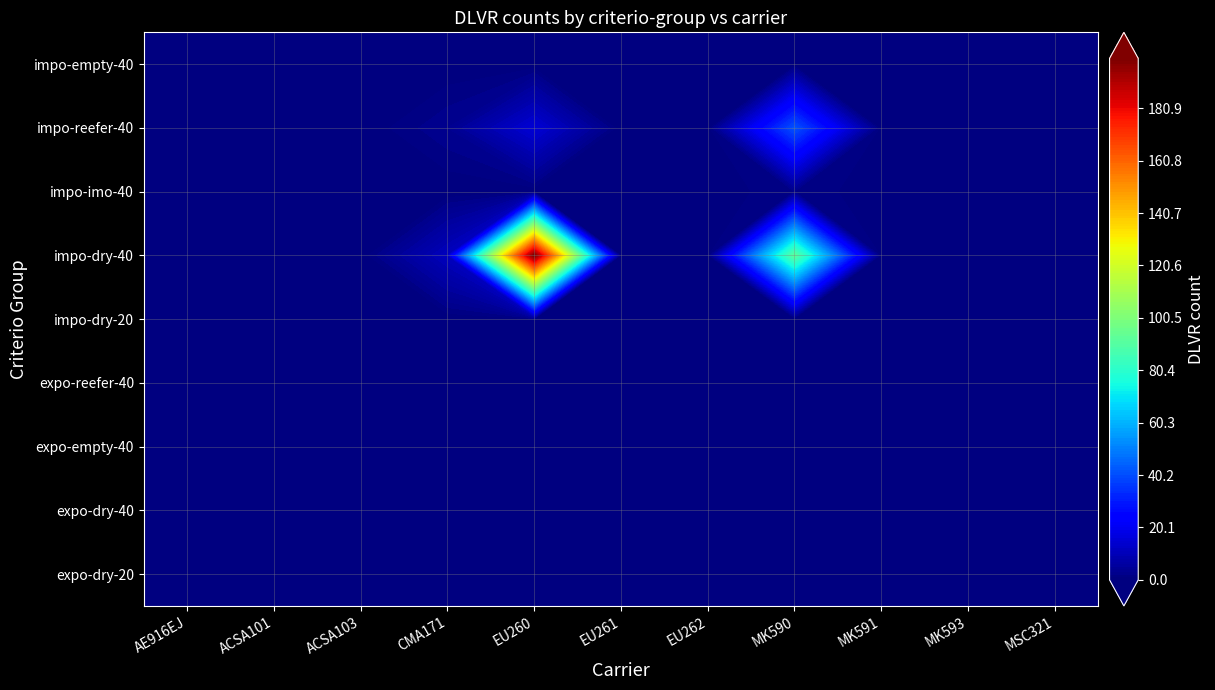

What is the maximum value for MK590?

92